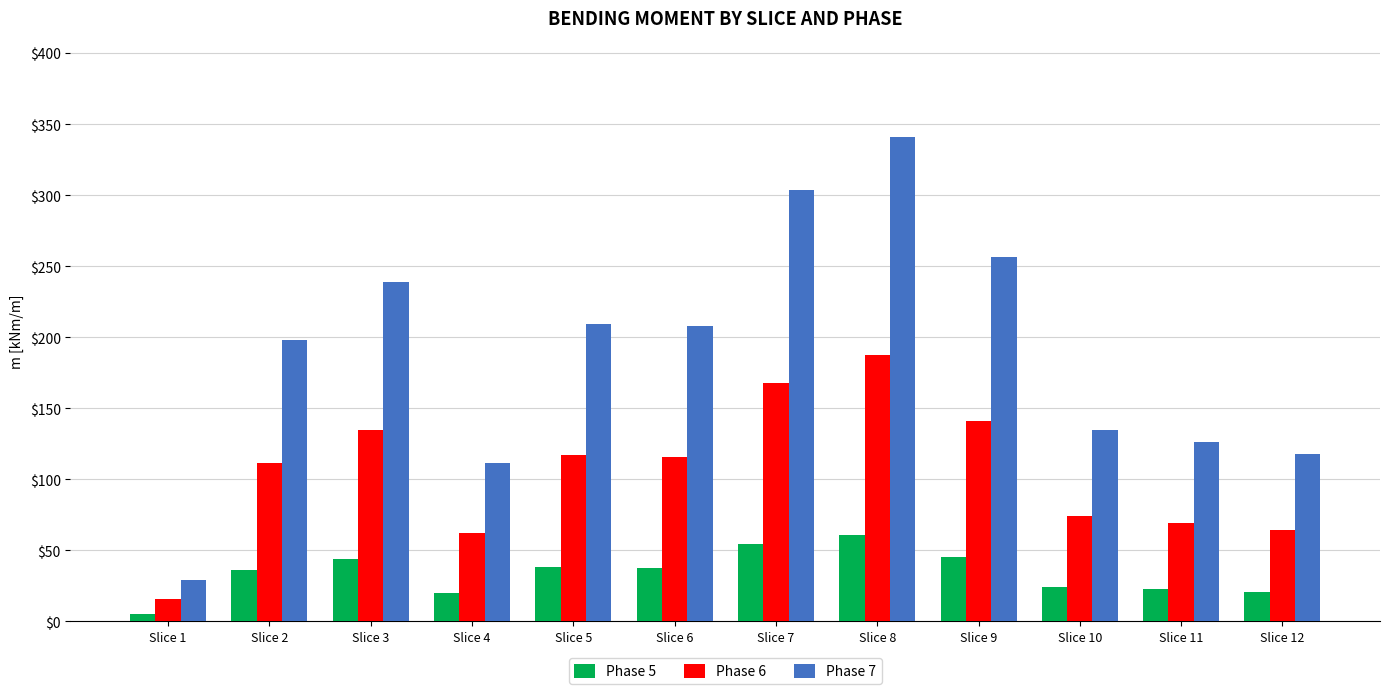

List the series in order of their peak value, highest first.

Phase 7, Phase 6, Phase 5